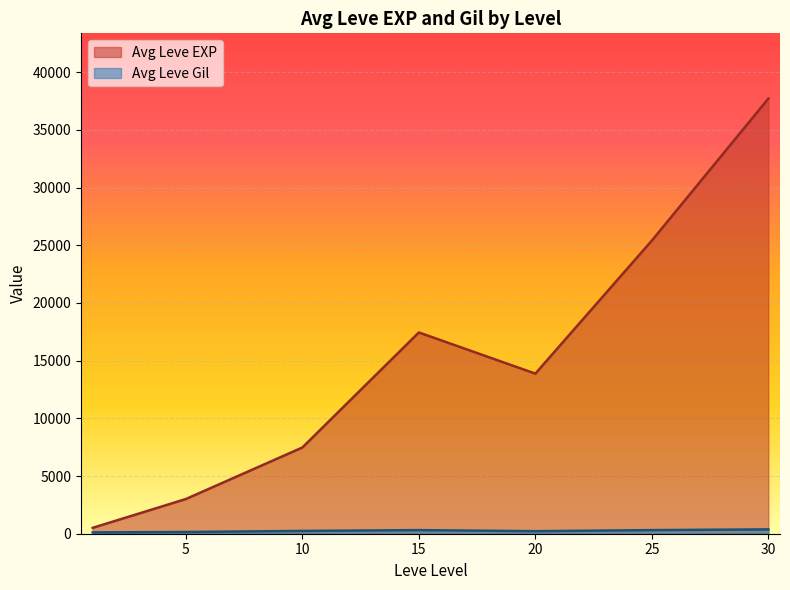

True or false: Leve EXP and Leve Level intersect in this chart.

False